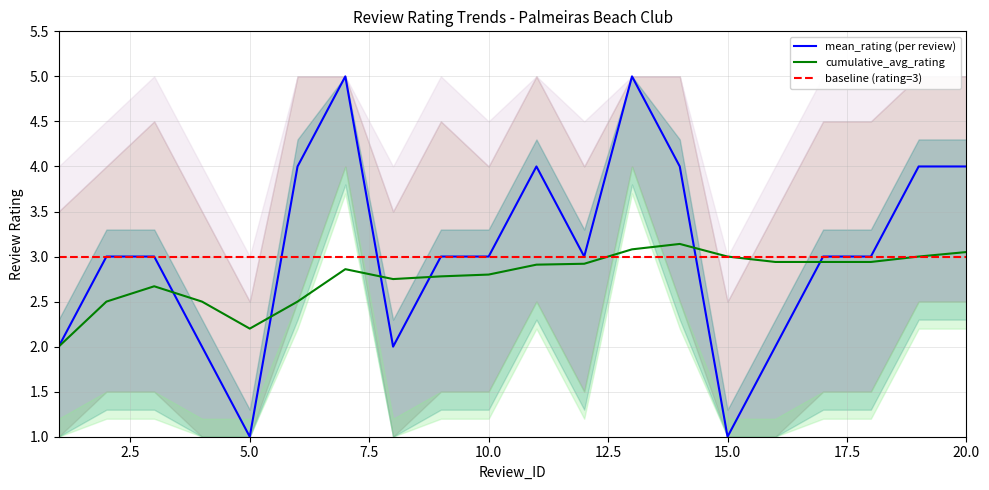

Which series changed the most between 8 and 10?

mean_rating